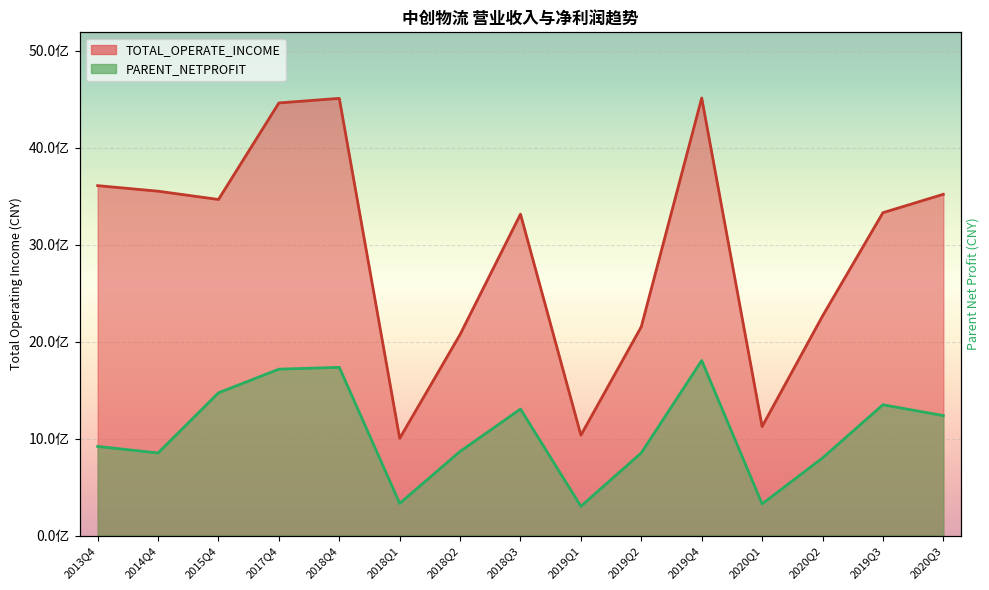

Reading left to right, transcribe all the data shown in this chart.

TOTAL_OPERATE_INCOME: 3609123594.9	3551792823.9	3466350690.4	4462204923.3	4509288120.6	1002178804.2	2073941092.4	3315109986.0	1035012496.7	2154181640.6	4513418181.6	1124428214.2	2264003177.4	3330107025.1	3519966005.2
PARENT_NETPROFIT: 919245883.6	851814096.0	1472245315.7	1715822747.0	1735042120.3	331593898.6	867817581.4	1304671856.2	301881808.9	852517454.9	1805367272.7	326173508.3	799979665.9	1348988652.6	1237287773.0